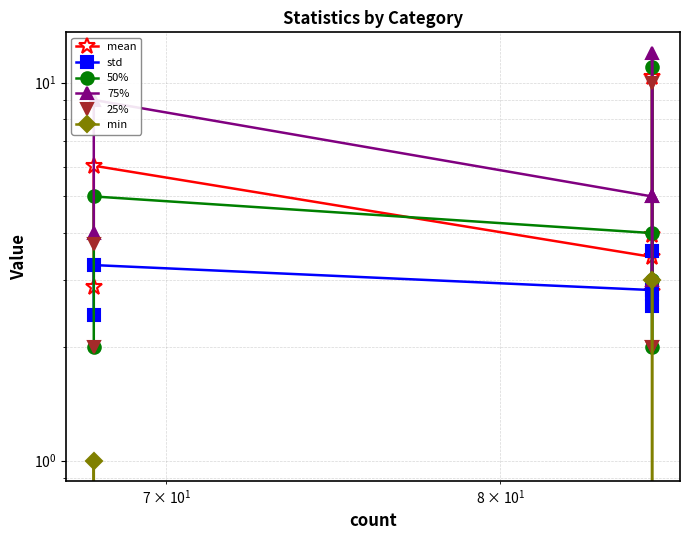

True or false: 50% and min cross at least once.

False